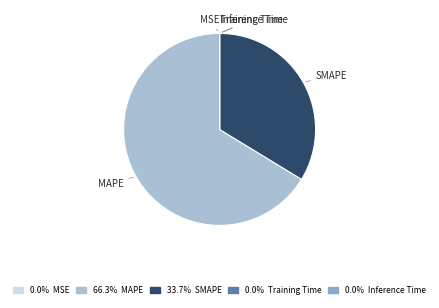

Which has a higher value, MAPE or SMAPE?

MAPE